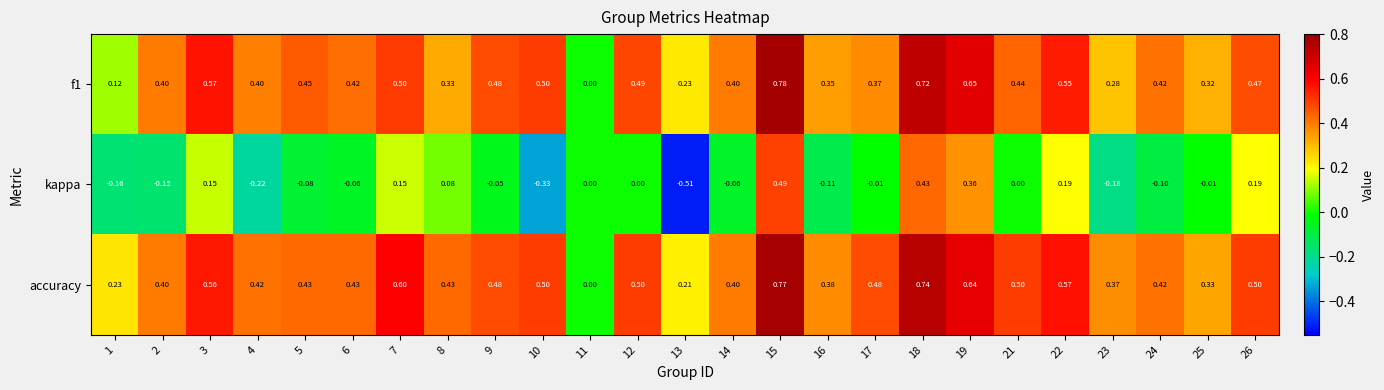

Which series has the widest spread of values?

kappa